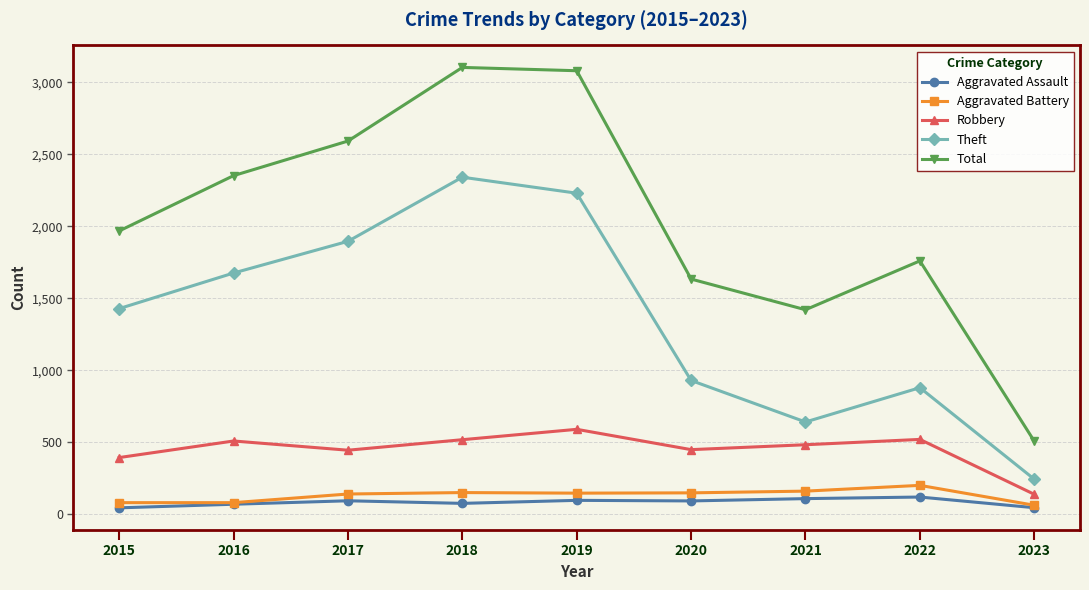

What is the spread (max minus min) of values at 2017?

2497